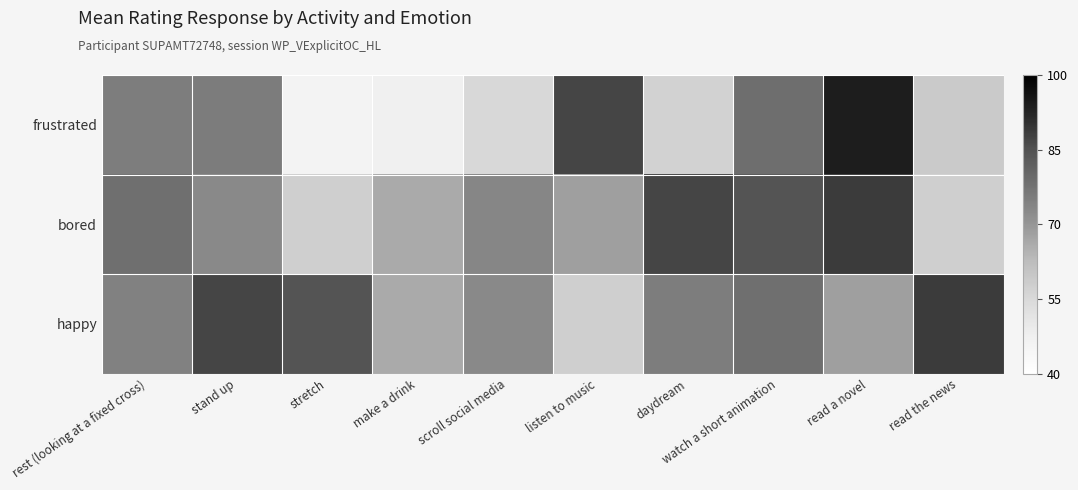

Rank the series by their average value, from highest to lowest.

happy, bored, frustrated